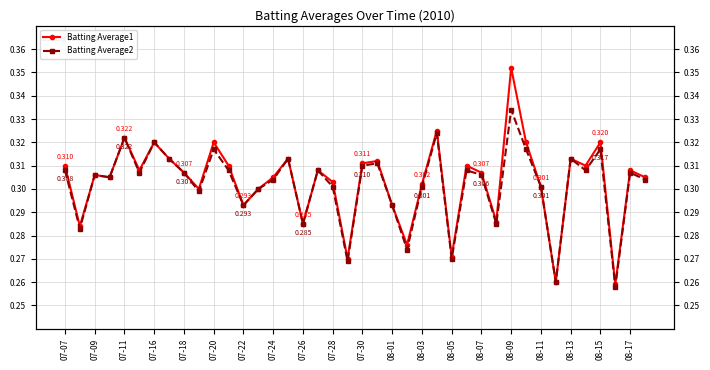

What is the value of the Batting Average2 point at the 1st from the left?

0.3